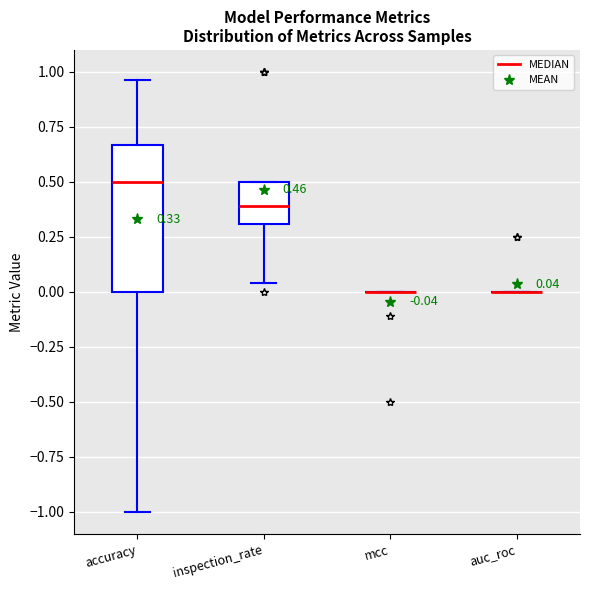

Which box is the tallest, from its lower edge to its upper edge?

accuracy